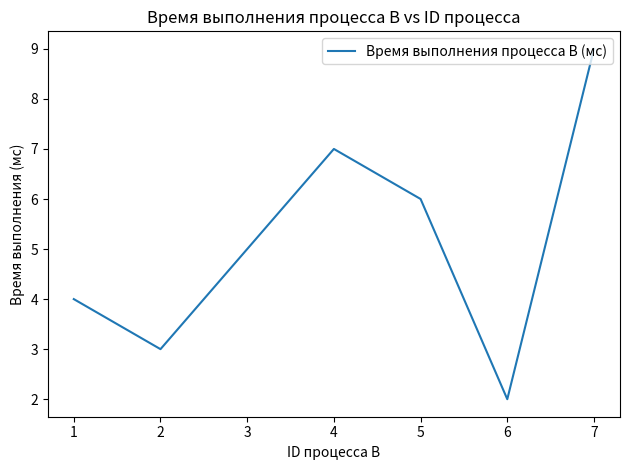

At which category does the data reach its first local valley?

2